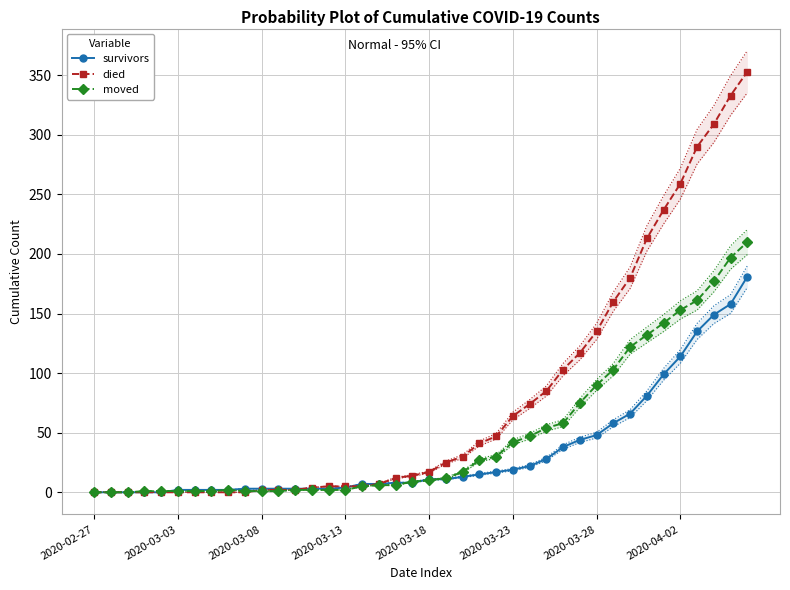

How many times do died and survivors cross each other?

2